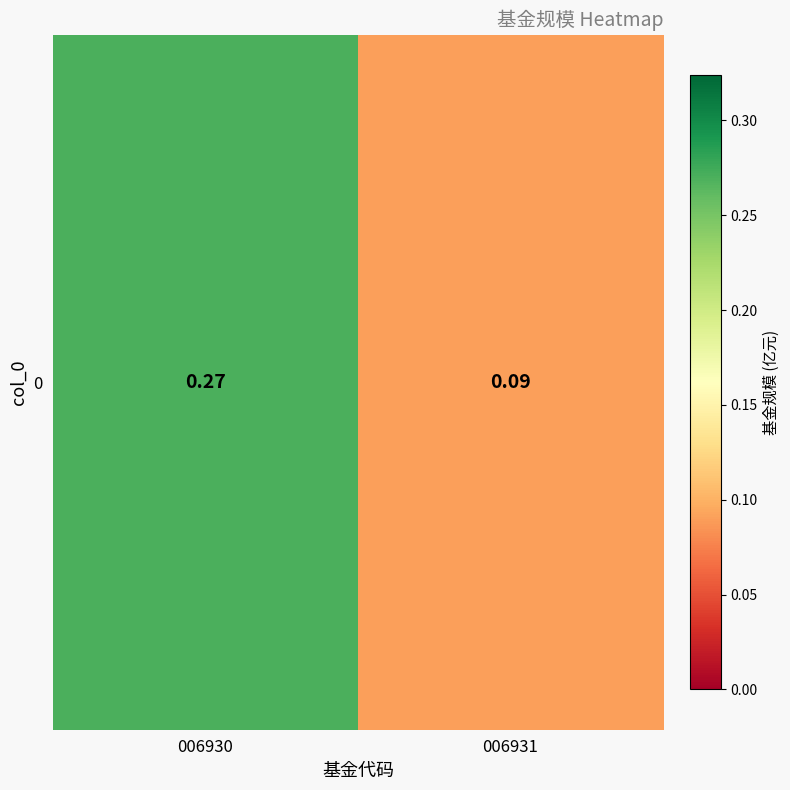

List the labels in order of value, largest first.

006930, 006931